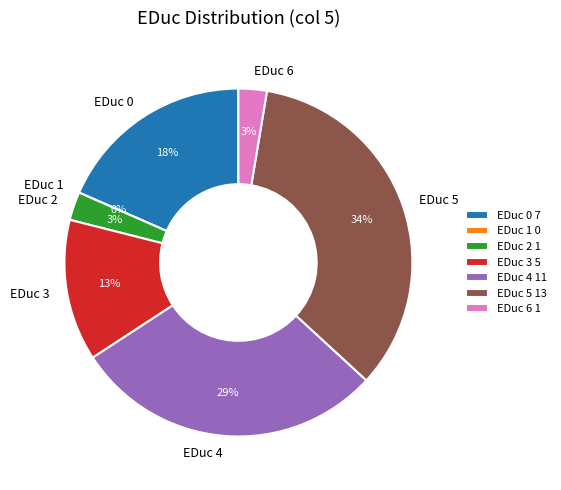

True or false: 4 accounts for 29% of the total.

True